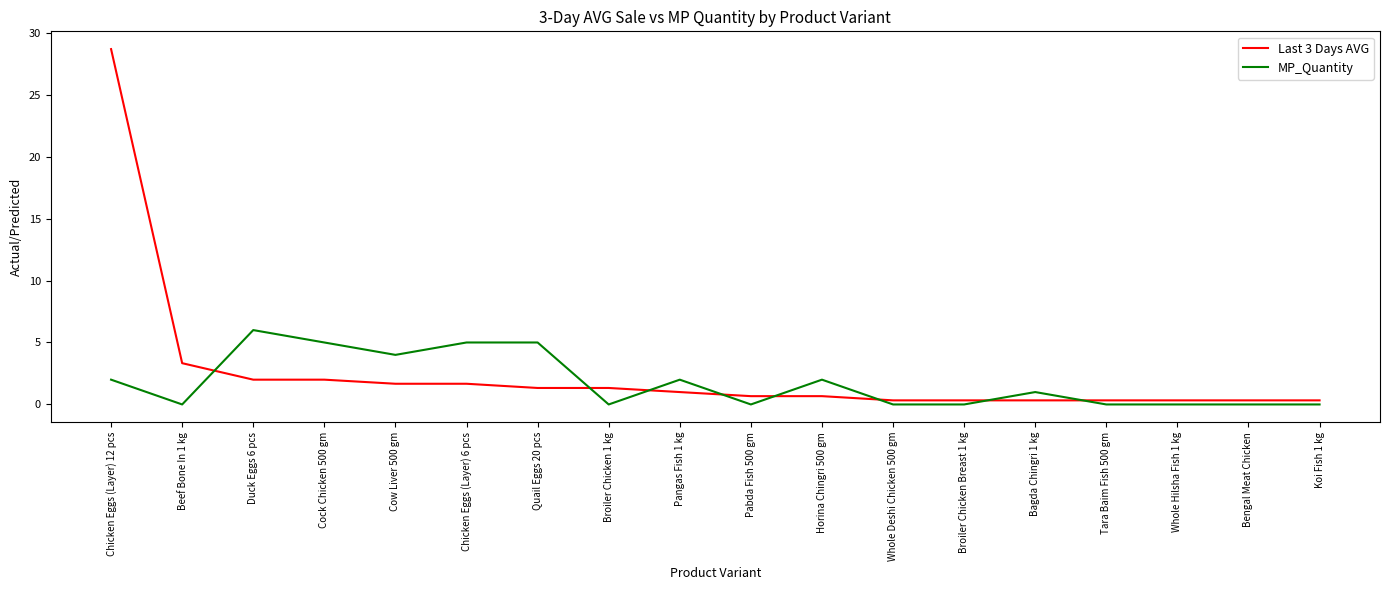

Between which two adjacent categories do MP_Quantity and Last 3 Days AVG first intersect?

Beef Bone In 1 kg and Duck Eggs 6 pcs